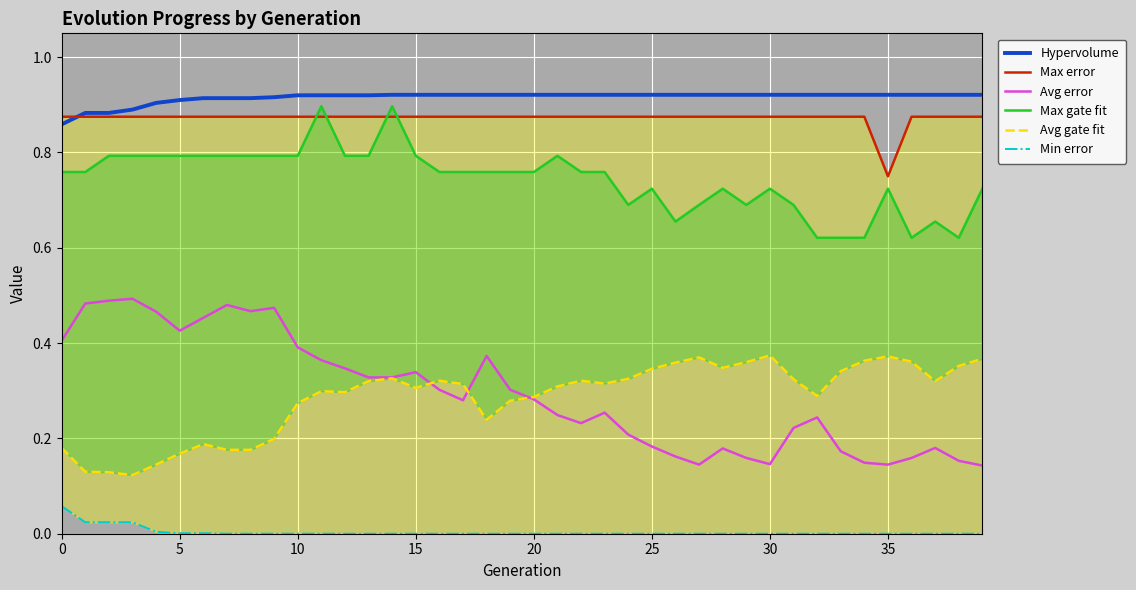

Where do Avg error and Avg gate fit first cross each other?

15 and 16